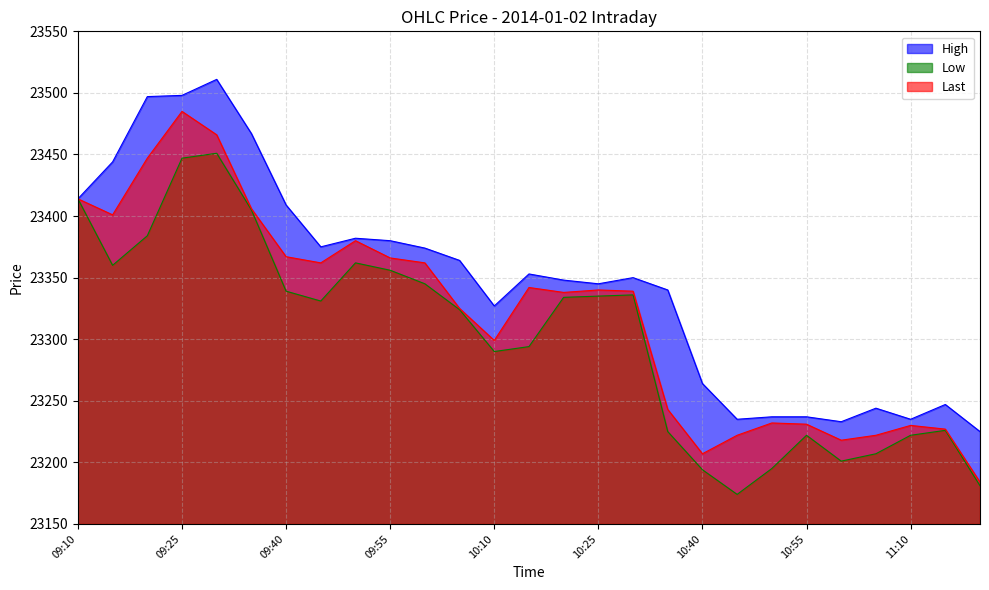

The High series shows 39431 at 10:45. True or false?

False